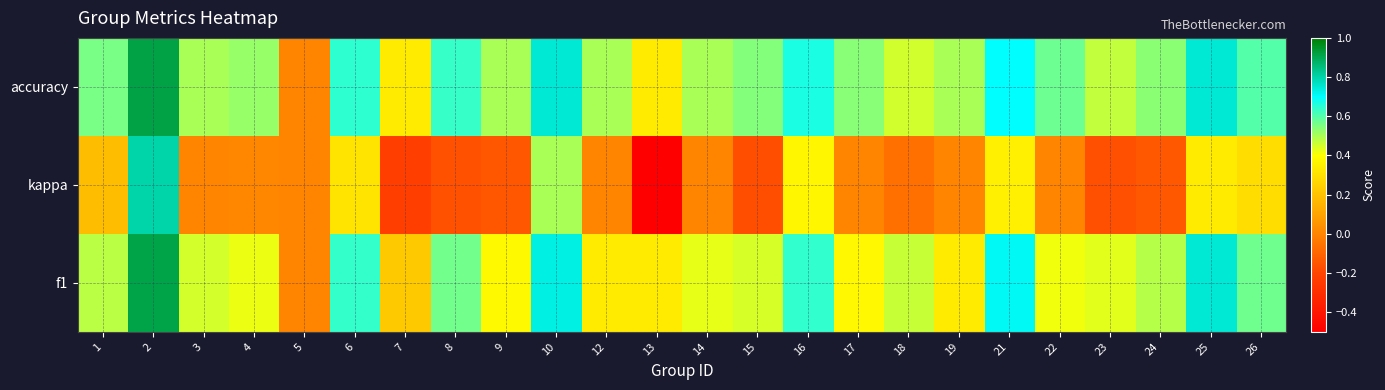

At how many categories does at least one series exceed 0?

23